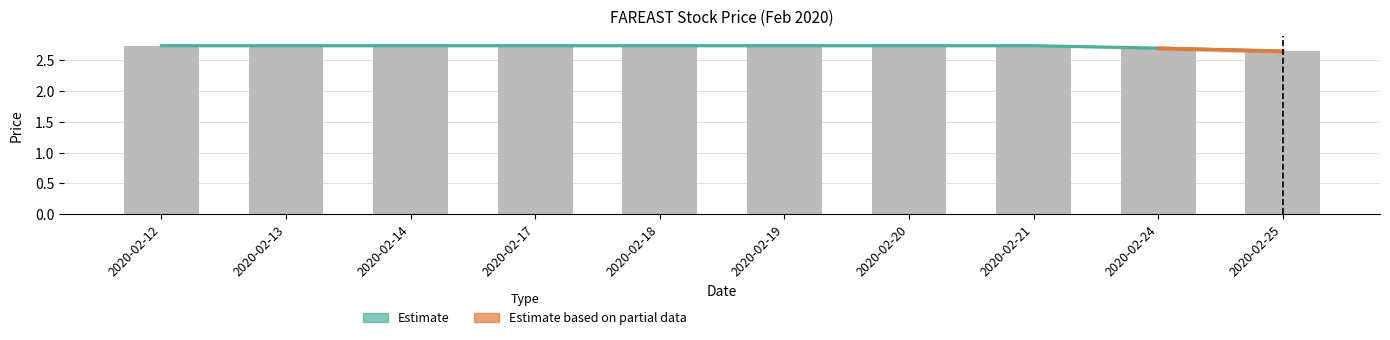

Which category has the highest value in the high series?

2020-02-12